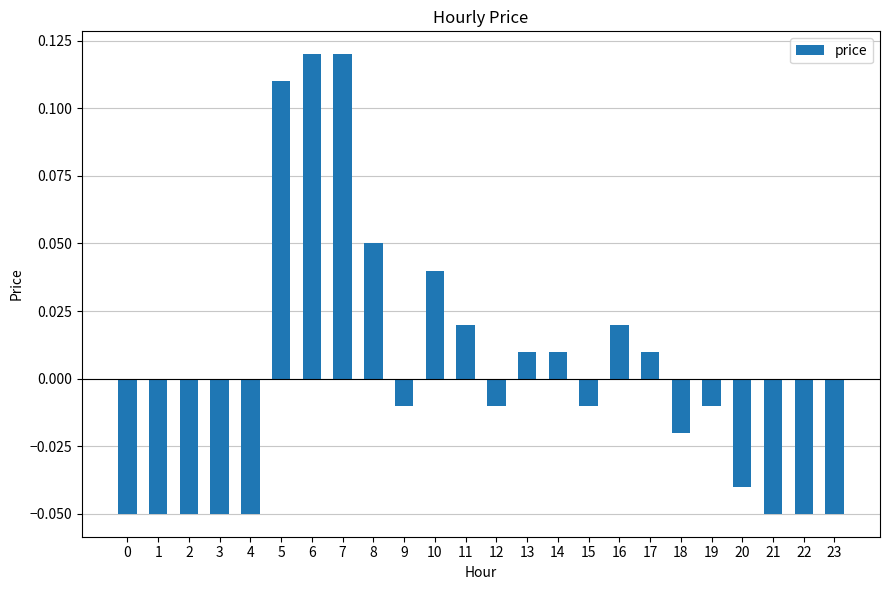

Between 14 and 20, which is larger?

14